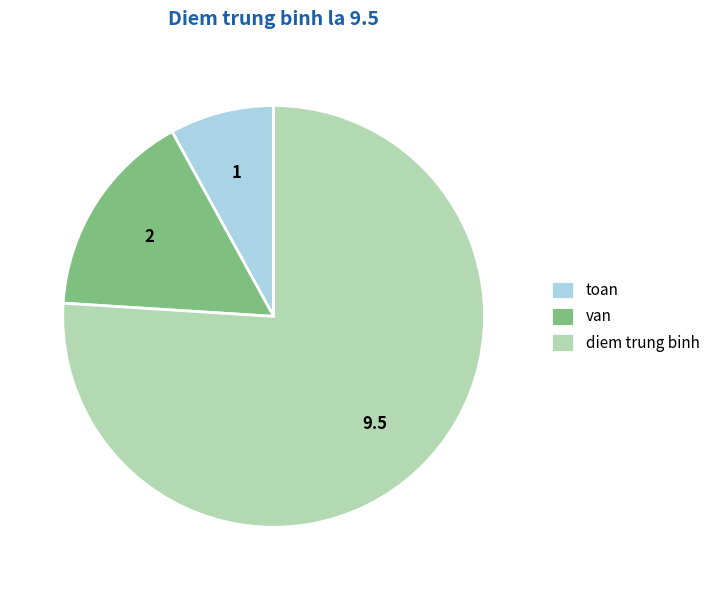

What is the majority slice?

diem trung binh